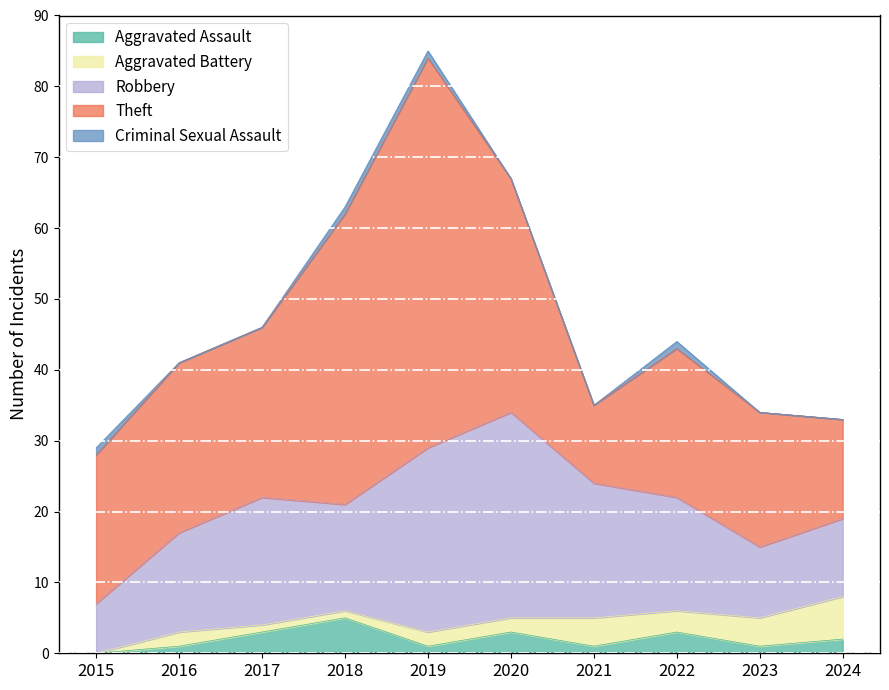

The value of Criminal Sexual Assault at 2024 is 0. True or false?

True